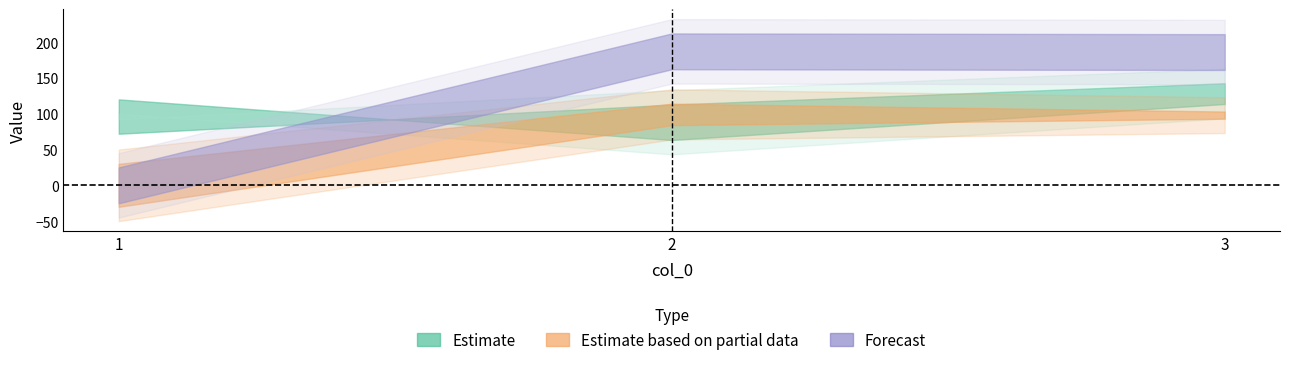

What is the value of the comp_offs_x point at the 2nd from the left?

187